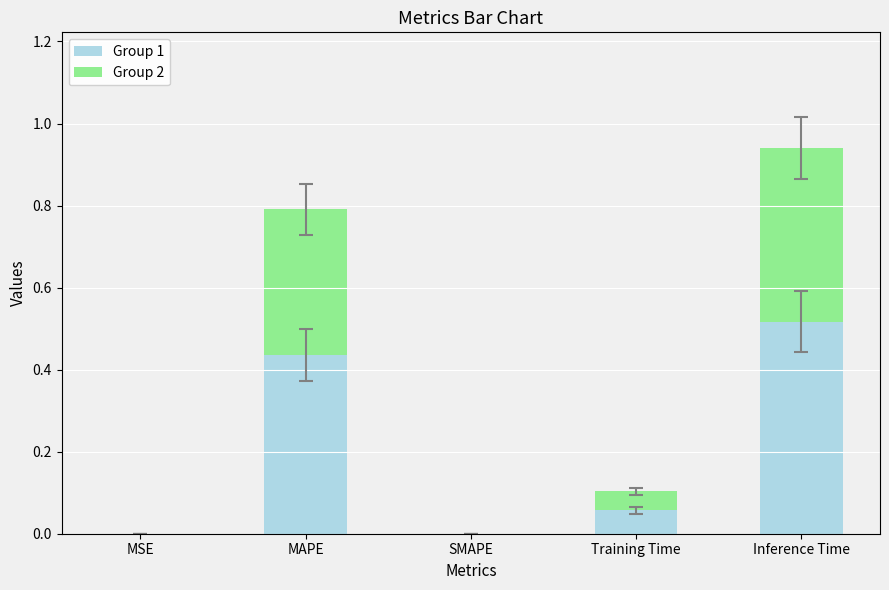

Is it true that Group 1 equals 0.1 at MAPE?

False